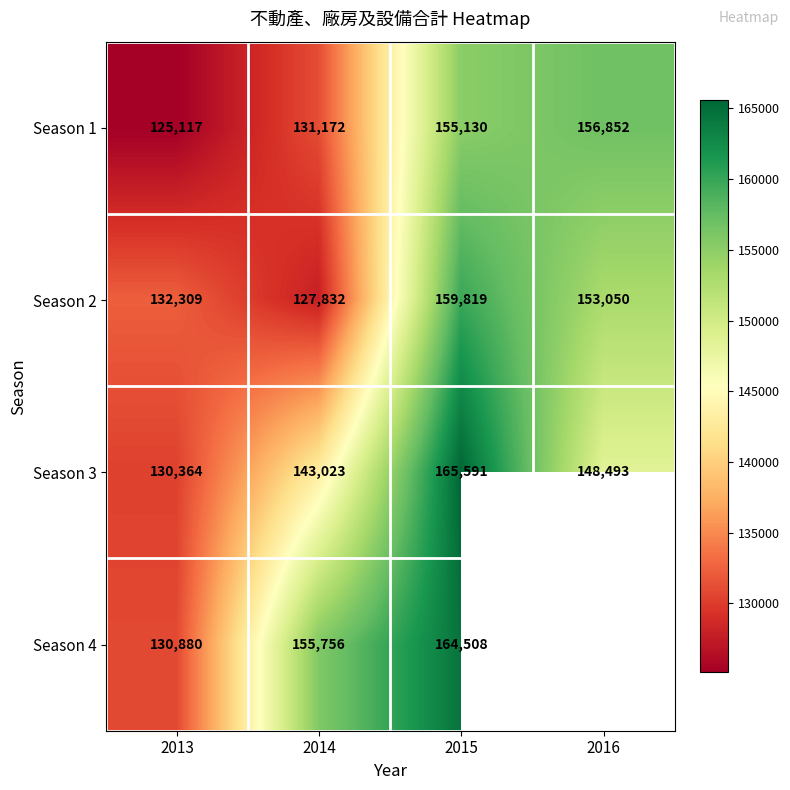

At which category is the sum across all series the highest?

2015